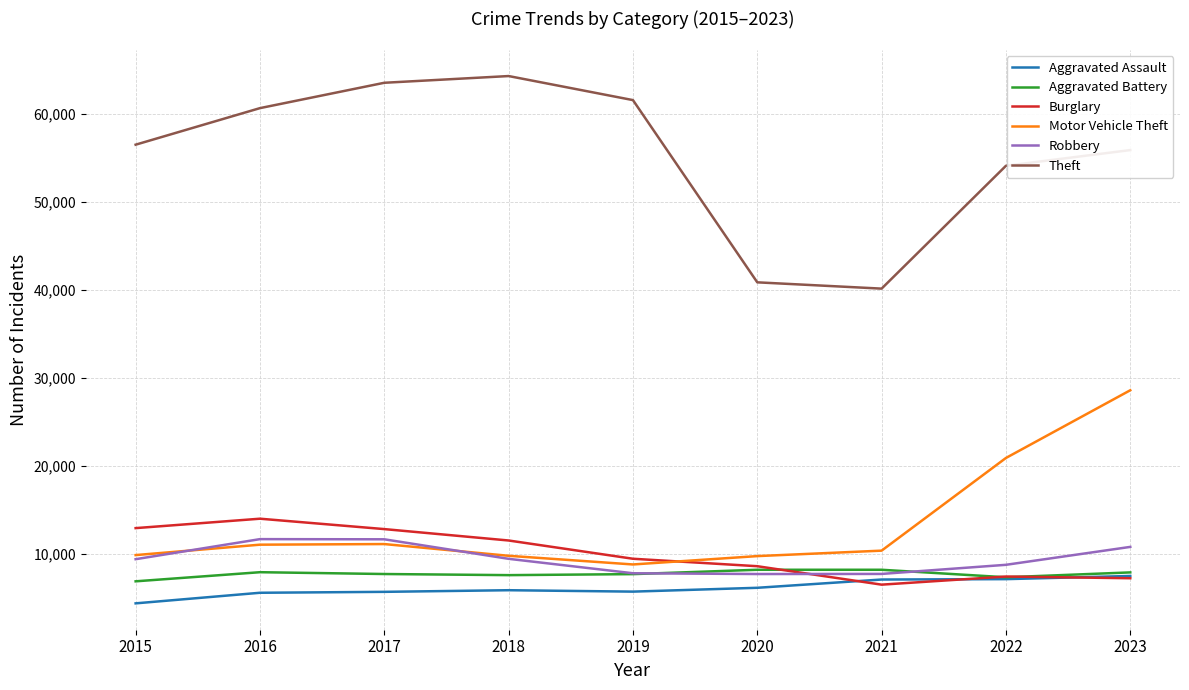

Is the value of Motor Vehicle Theft at 2020 greater than the value of Theft at 2022?

No